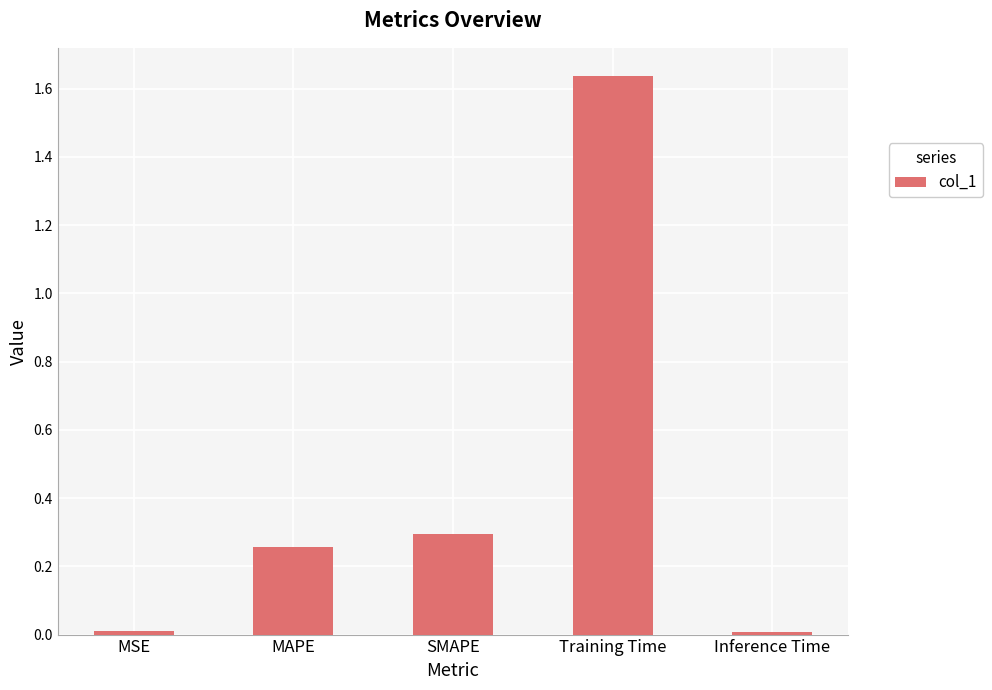

Which label corresponds to the largest value in the chart?

Training Time